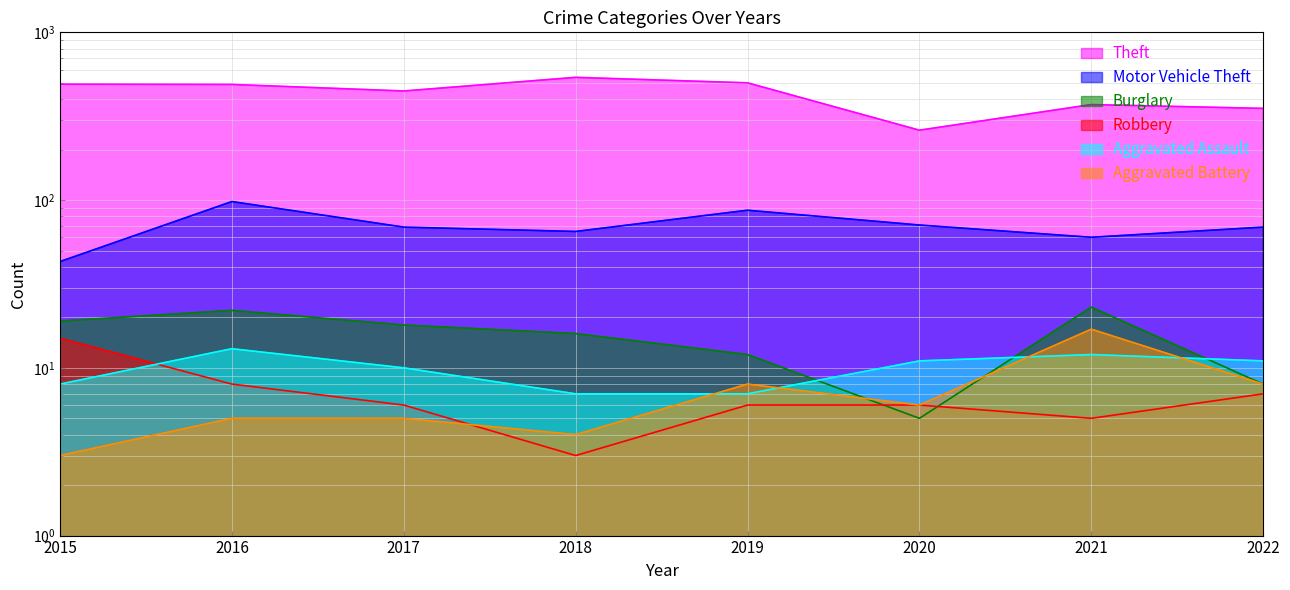

Rank the categories by Aggravated Battery value from highest to lowest.

2021, 2019, 2022, 2020, 2016, 2017, 2018, 2015